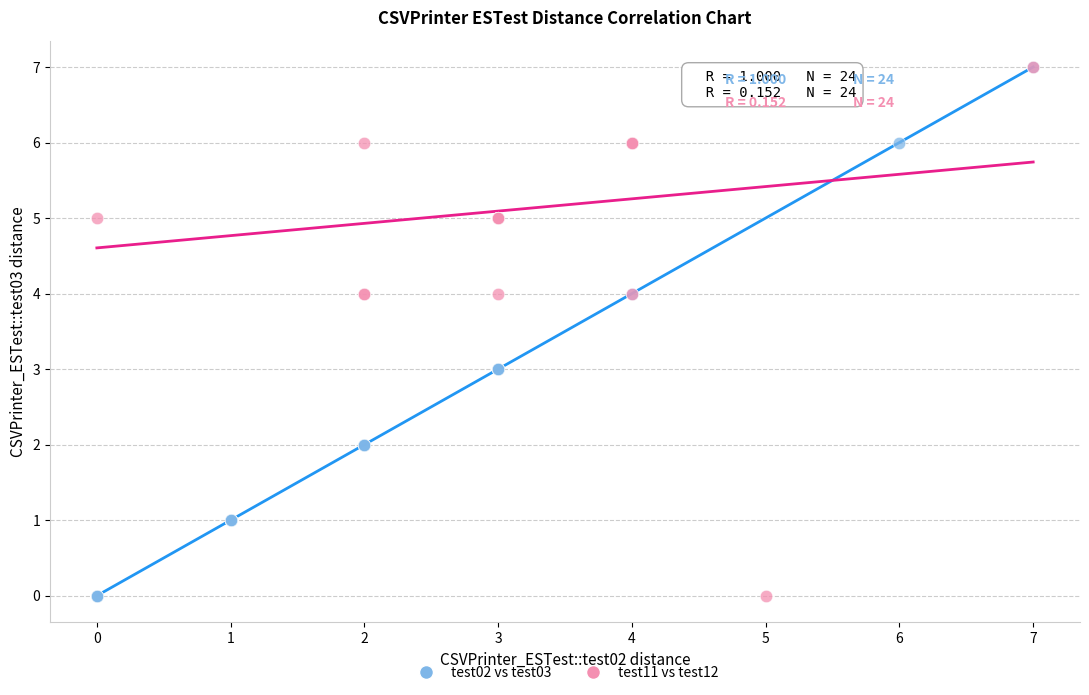

What are all the series names shown in the legend?

test02 vs test03, test11 vs test12